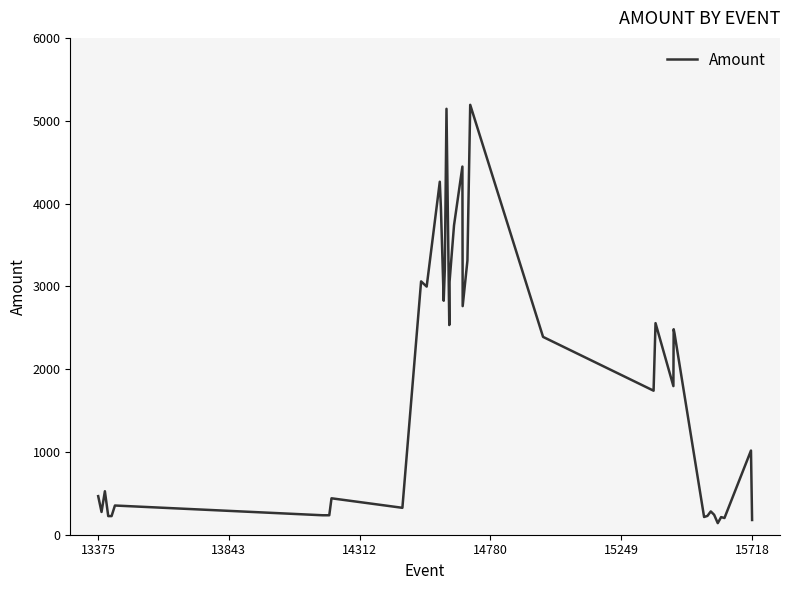

What is the difference between the maximum and minimum values?

5051.4